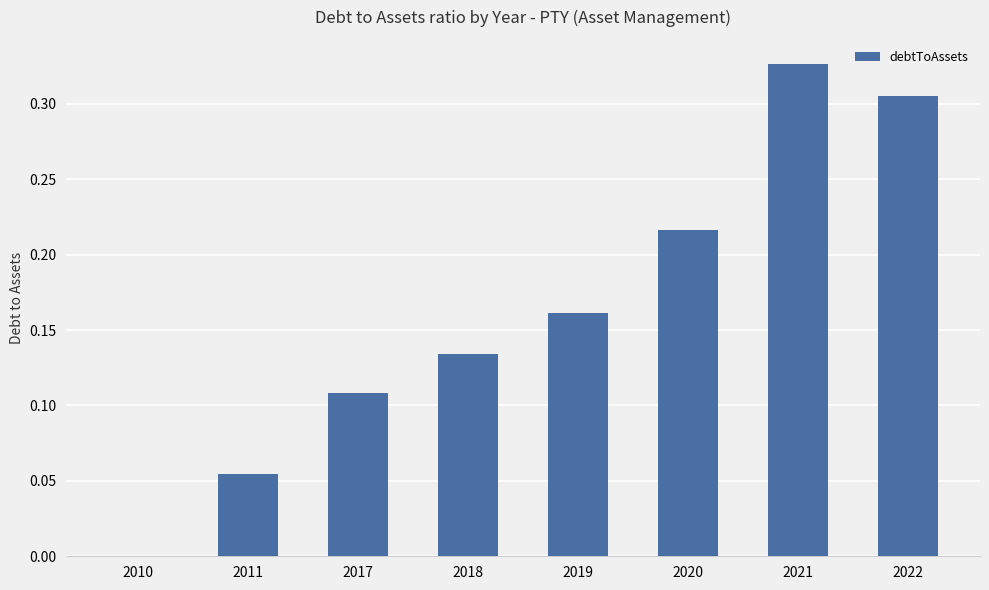

Is it true that the value at 2021 is 0.2?

False